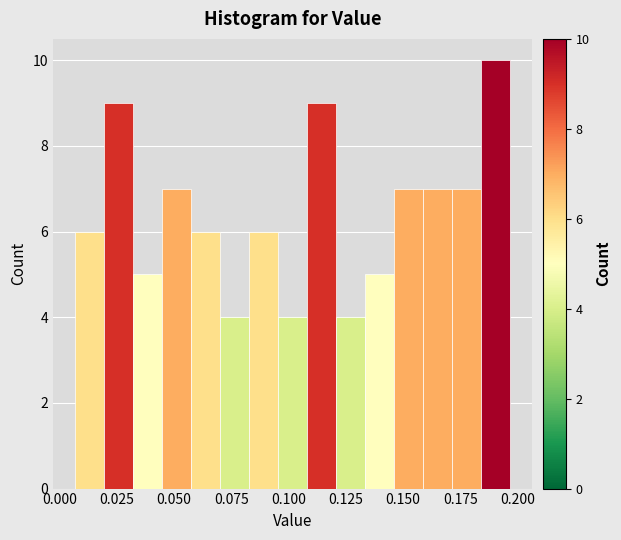

Read against the x-axis, roughly where is the centre of the tallest bar?

0.190